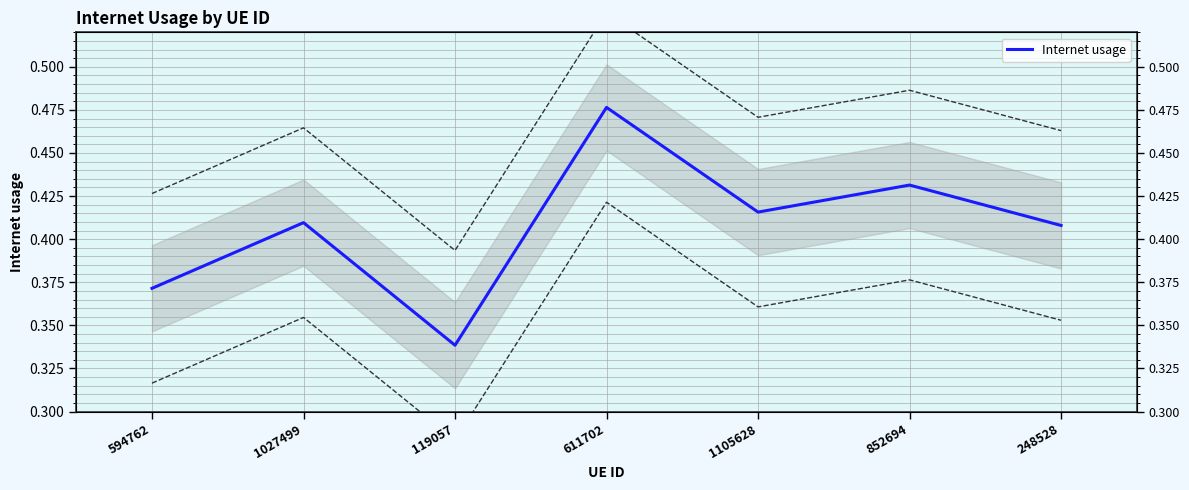

Count the values in the range 0 to 1.

7